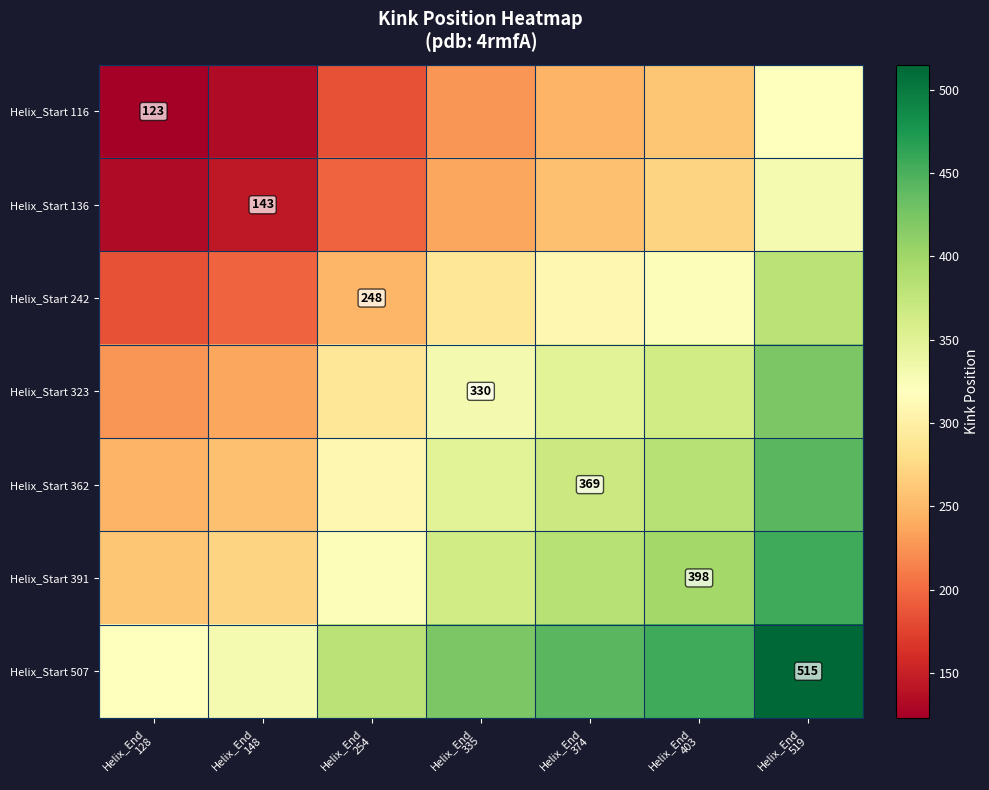

What is the difference between the Helix_Start 136 values at Helix_End 374 and Helix_End 403?

14.5